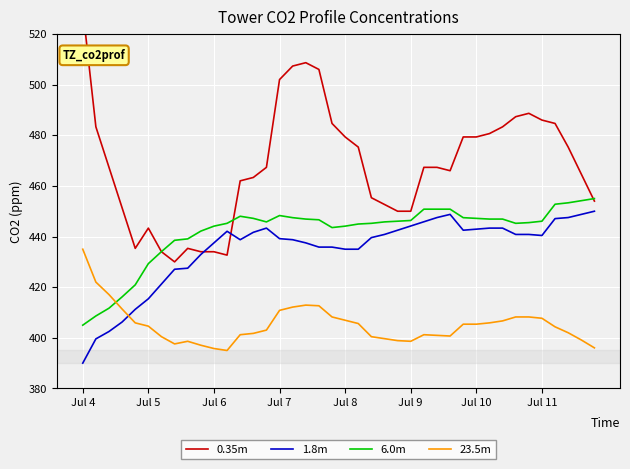

The 23.5m series shows 435.0 at Jul 4. True or false?

True